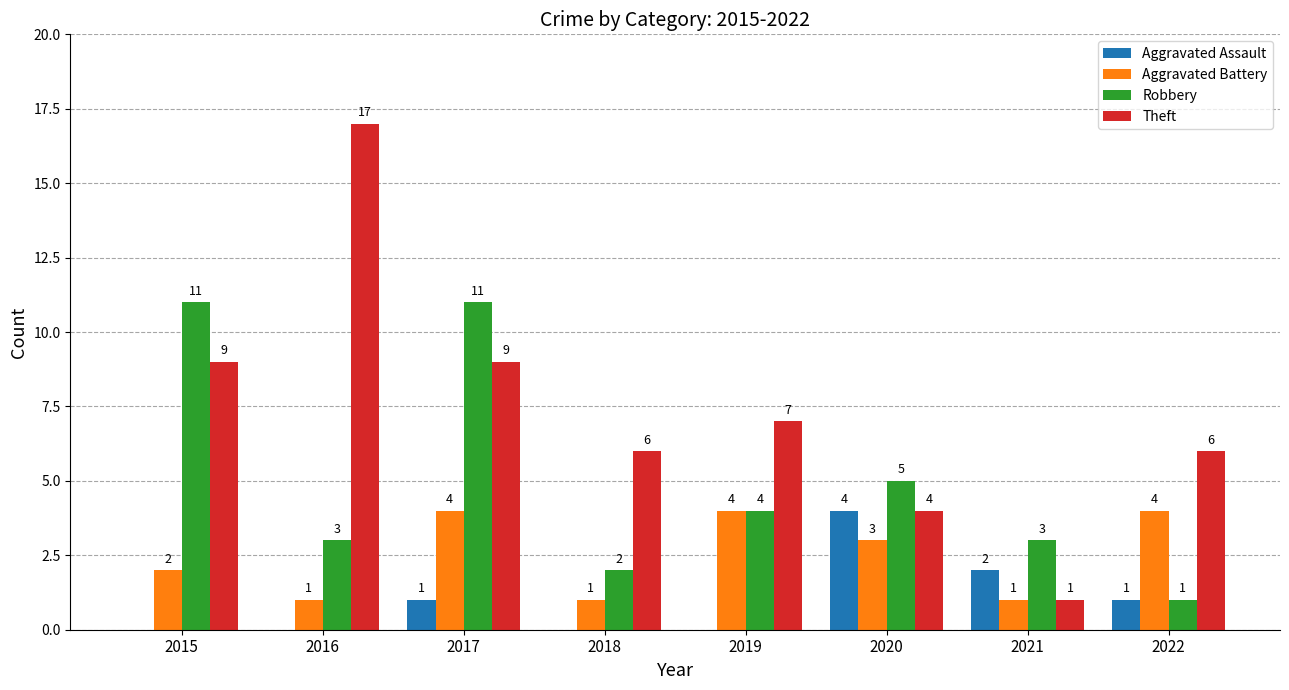

Count the Robbery values in the range 3 to 11.

6